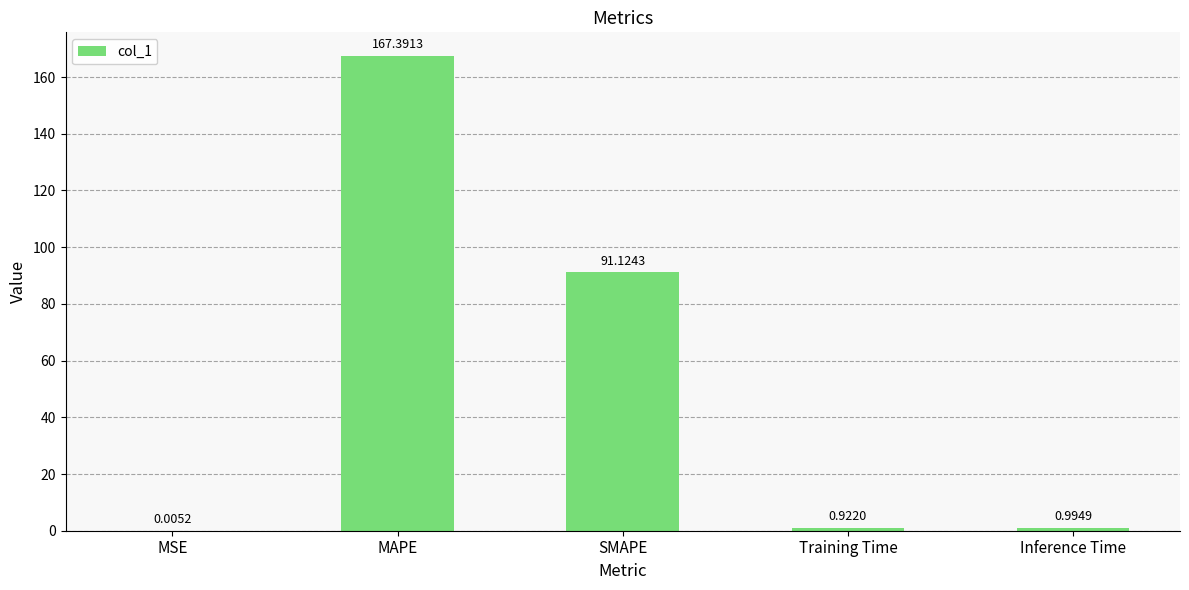

What is the difference between the values at SMAPE and Training Time?

90.2